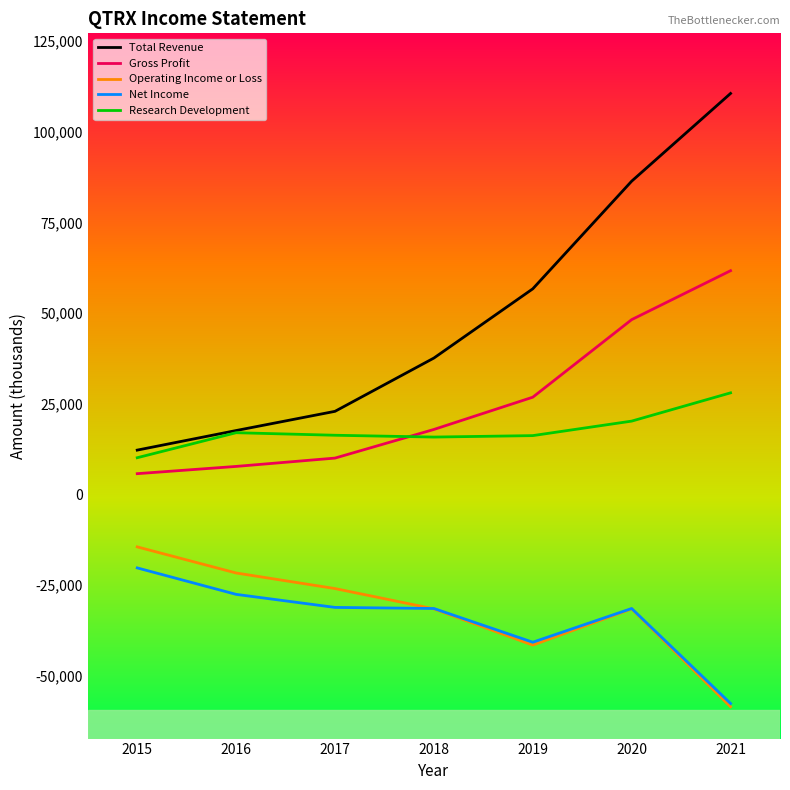

True or false: Total Revenue and Net Income cross at least once.

False